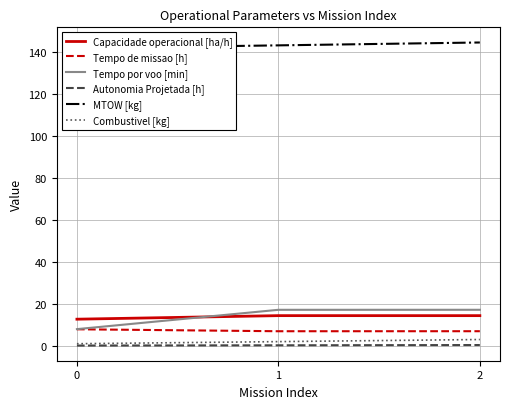

Is the value of Tempo de missao [h] at 2 greater than the value of Autonomia Projetada [h] at 1?

Yes